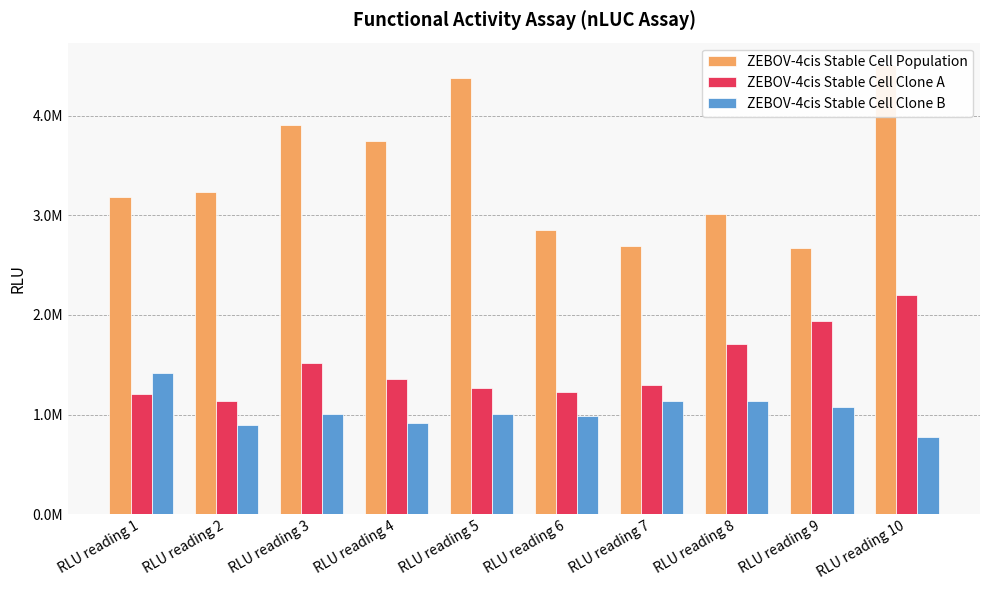

What is the average value of the ZEBOV-4cis Stable Cell Population series?

3420000